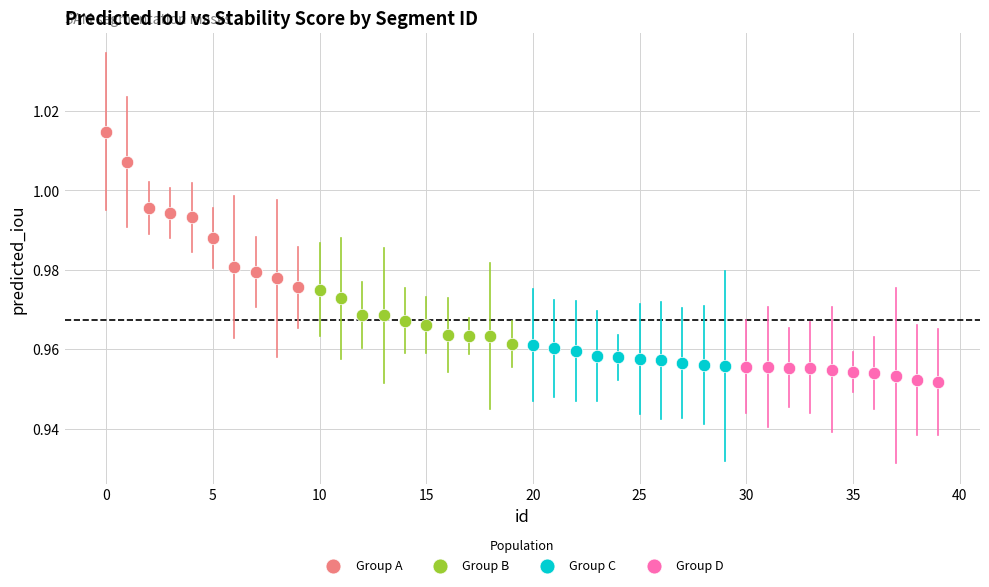

Which series contains the highest Y value?

Group A